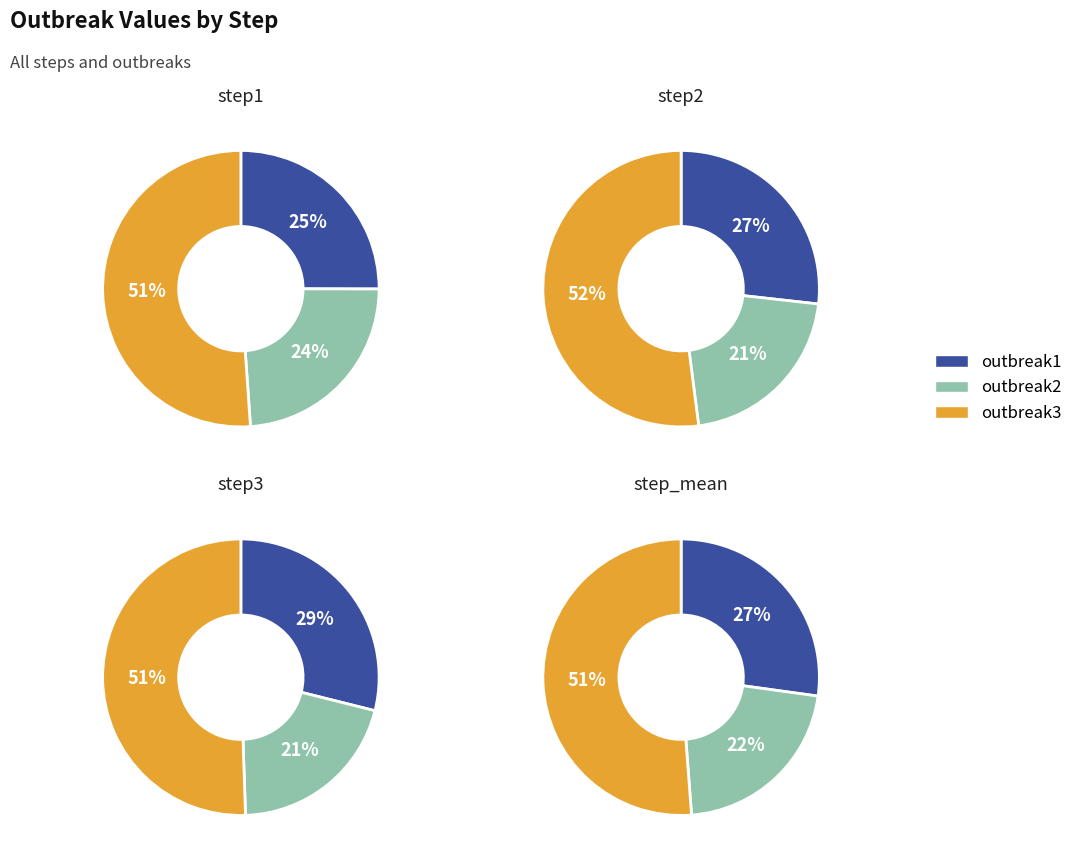

At step3, list the series in order from smallest to largest.

outbreak2, outbreak1, outbreak3